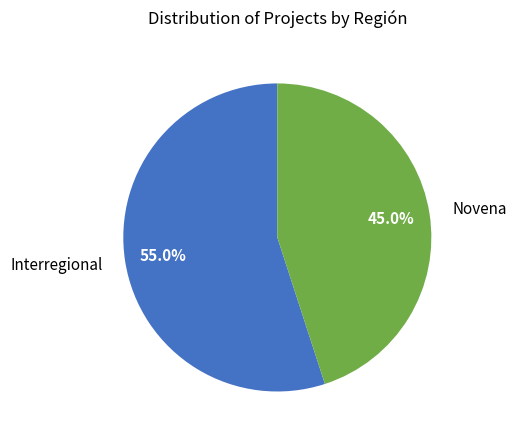

What is the ratio of the value at Novena to the value at Interregional?

0.8